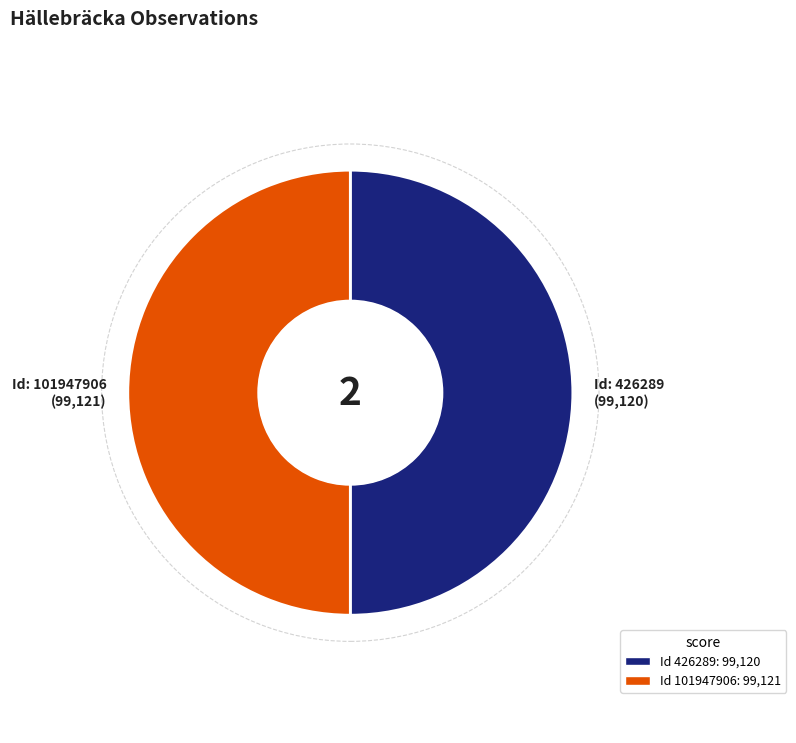

The 426289 slice represents 61% of the pie. True or false?

False